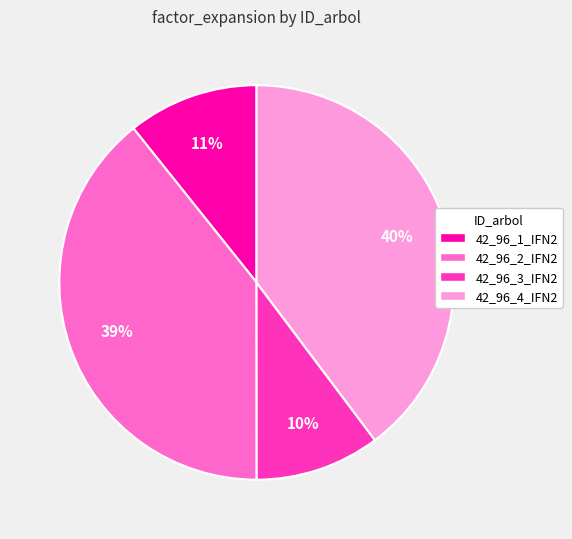

To the nearest percent, what is the combined percentage of 42_96_3_IFN2 and 42_96_4_IFN2?

50%